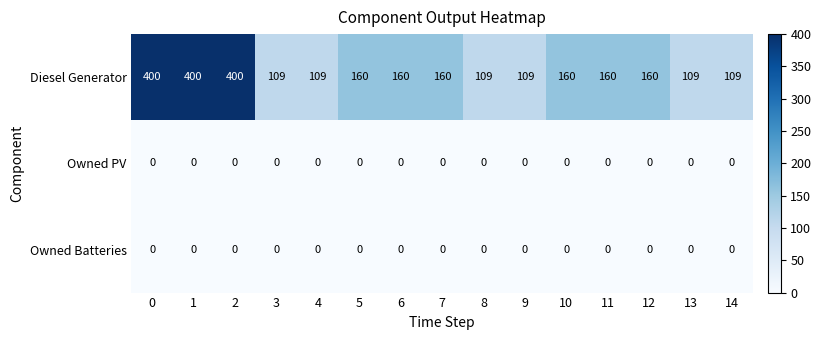

What is the difference between the maximum and minimum values in the Diesel Generator series?

291